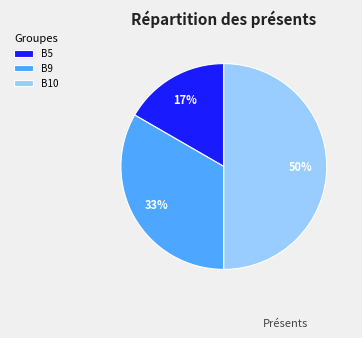

To the nearest percent, what portion does B9 represent?

33%